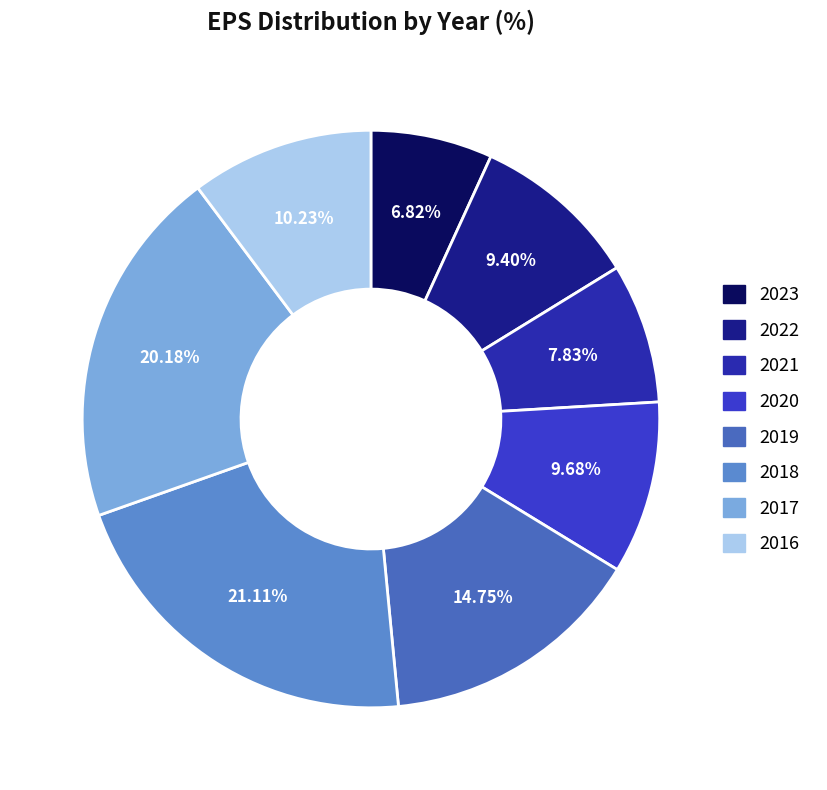

To the nearest percent, what is the average slice percentage?

12%